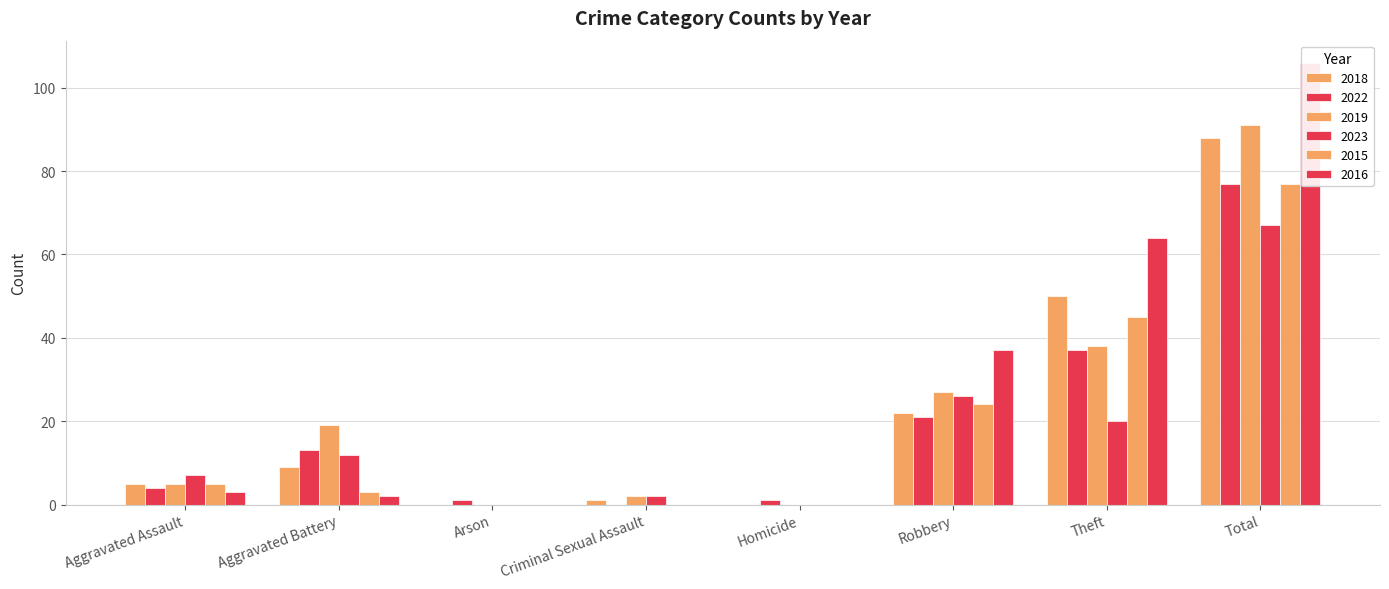

How many data points in 2022 are above 13?

3